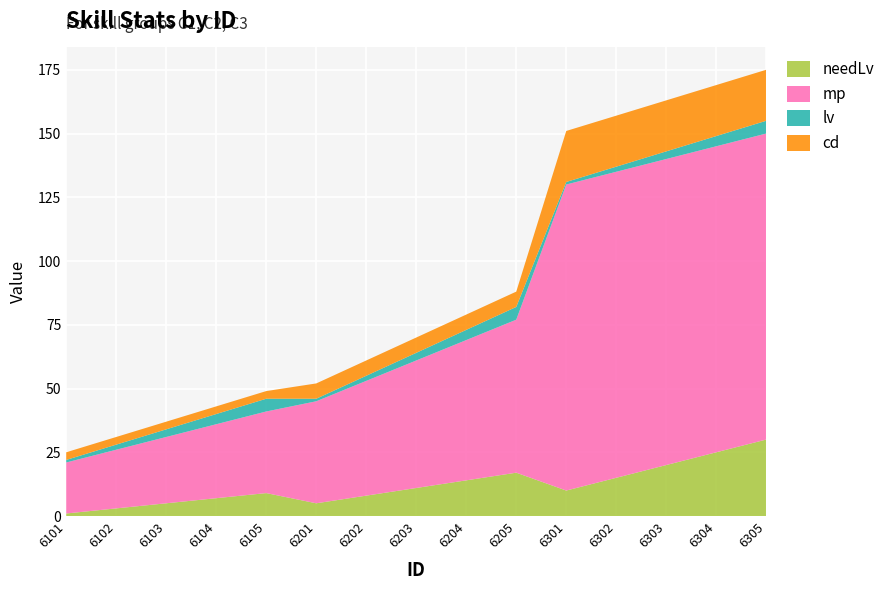

Reading left to right, list all the values displayed in this chart.

needLv: 6101=1	6102=3	6103=5	6104=7	6105=9	6201=5	6202=8	6203=11	6204=14	6205=17	6301=10	6302=15	6303=20	6304=25	6305=30
mp: 6101=20	6102=23	6103=26	6104=29	6105=32	6201=40	6202=45	6203=50	6204=55	6205=60	6301=120	6302=120	6303=120	6304=120	6305=120
lv: 6101=1	6102=2	6103=3	6104=4	6105=5	6201=1	6202=2	6203=3	6204=4	6205=5	6301=1	6302=2	6303=3	6304=4	6305=5
cd: 6101=3	6102=3	6103=3	6104=3	6105=3	6201=6	6202=6	6203=6	6204=6	6205=6	6301=20	6302=20	6303=20	6304=20	6305=20